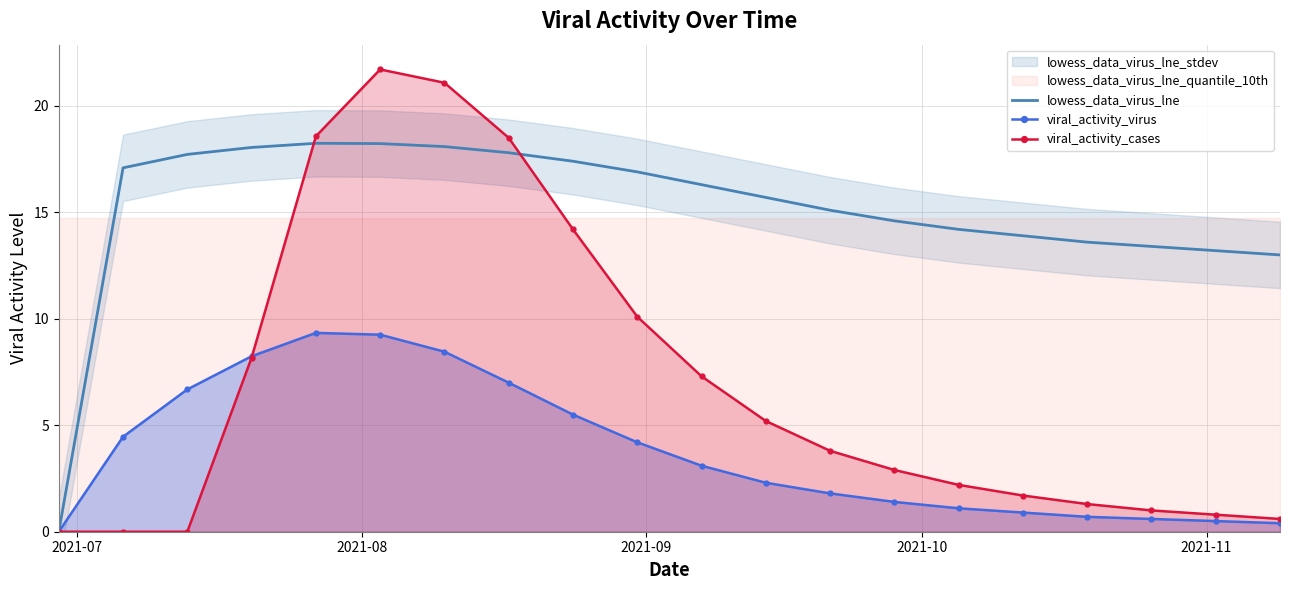

True or false: viral_activity_virus and viral_activity_cases cross at least once.

True